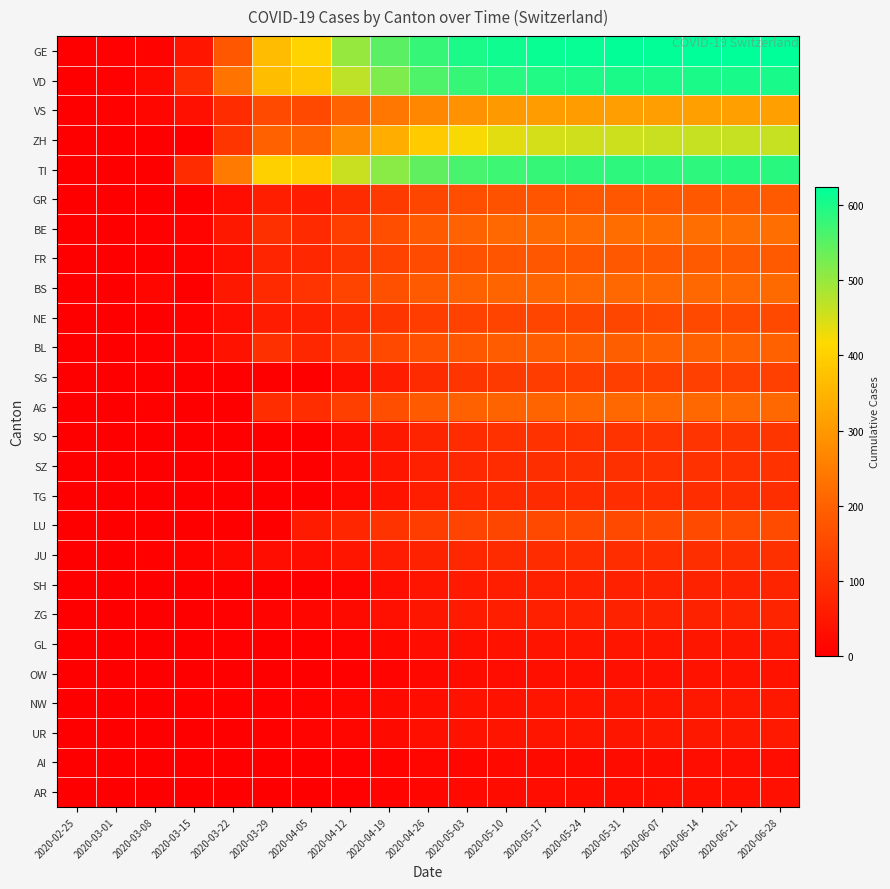

What is the difference between the highest and lowest values at 2020-03-15?

92